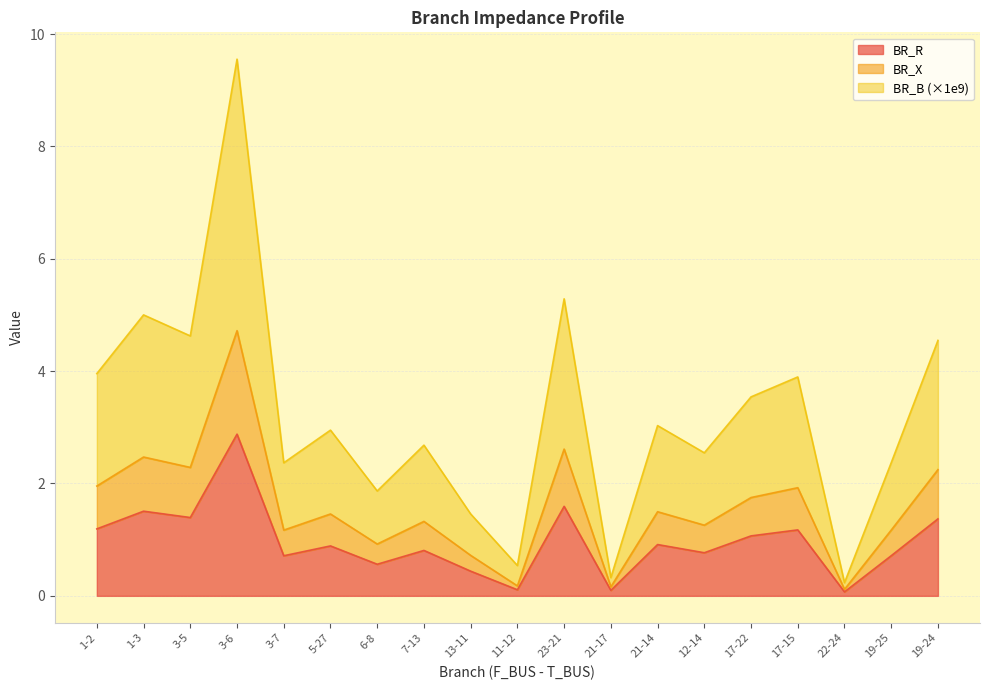

True or false: BR_B has a value of 5.3 at 21-14.

False